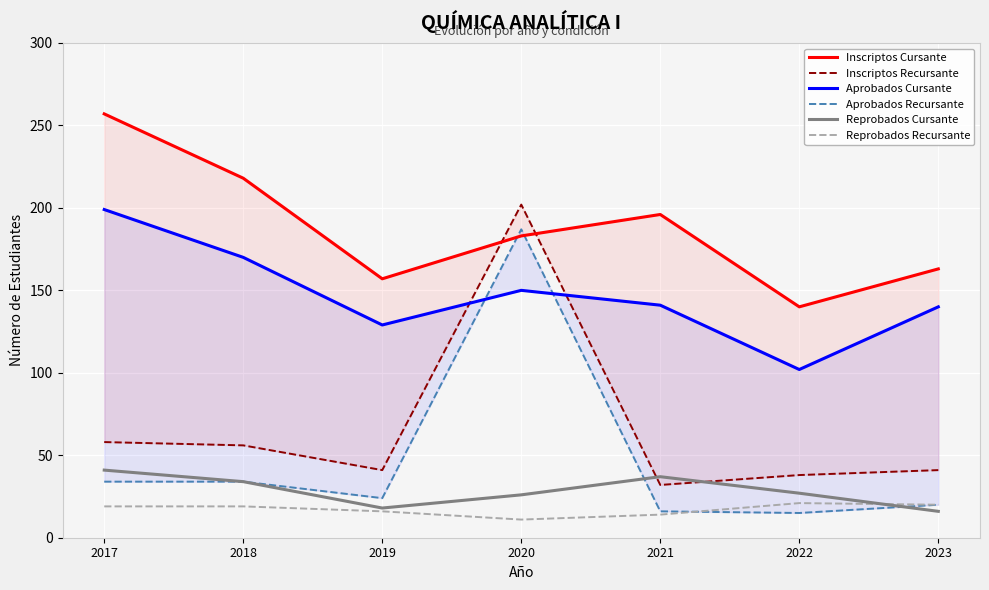

Is the value of Reprobados Recursante at 2019 greater than the value of Aprobados Recursante at 2017?

No